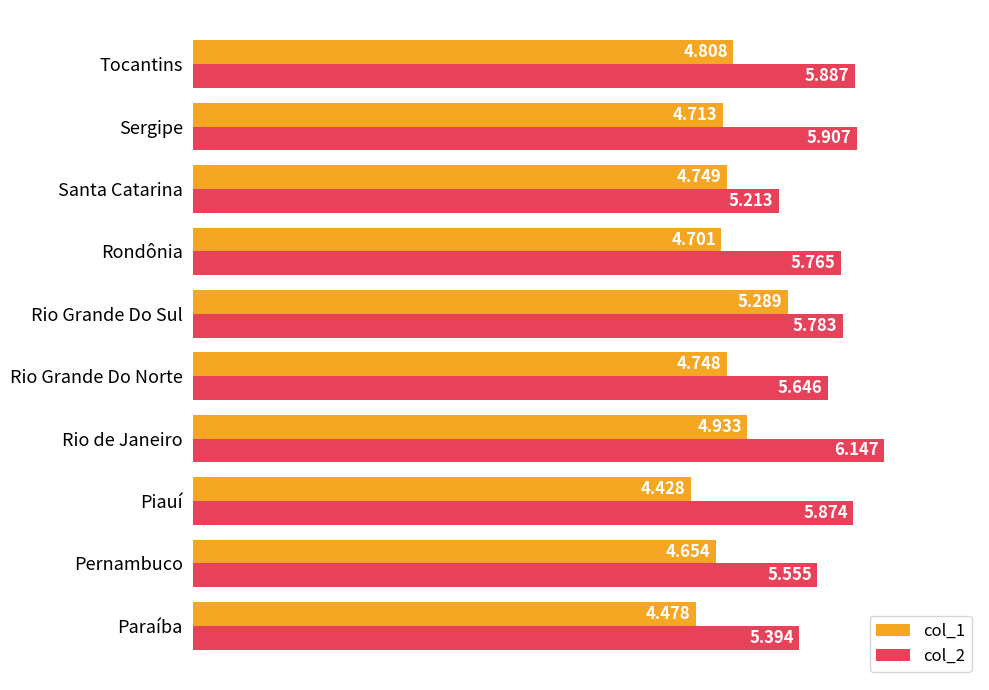

List the labels in order of col_1 value, smallest first.

Piauí, Paraíba, Pernambuco, Rondônia, Sergipe, Rio Grande Do Norte, Santa Catarina, Tocantins, Rio de Janeiro, Rio Grande Do Sul